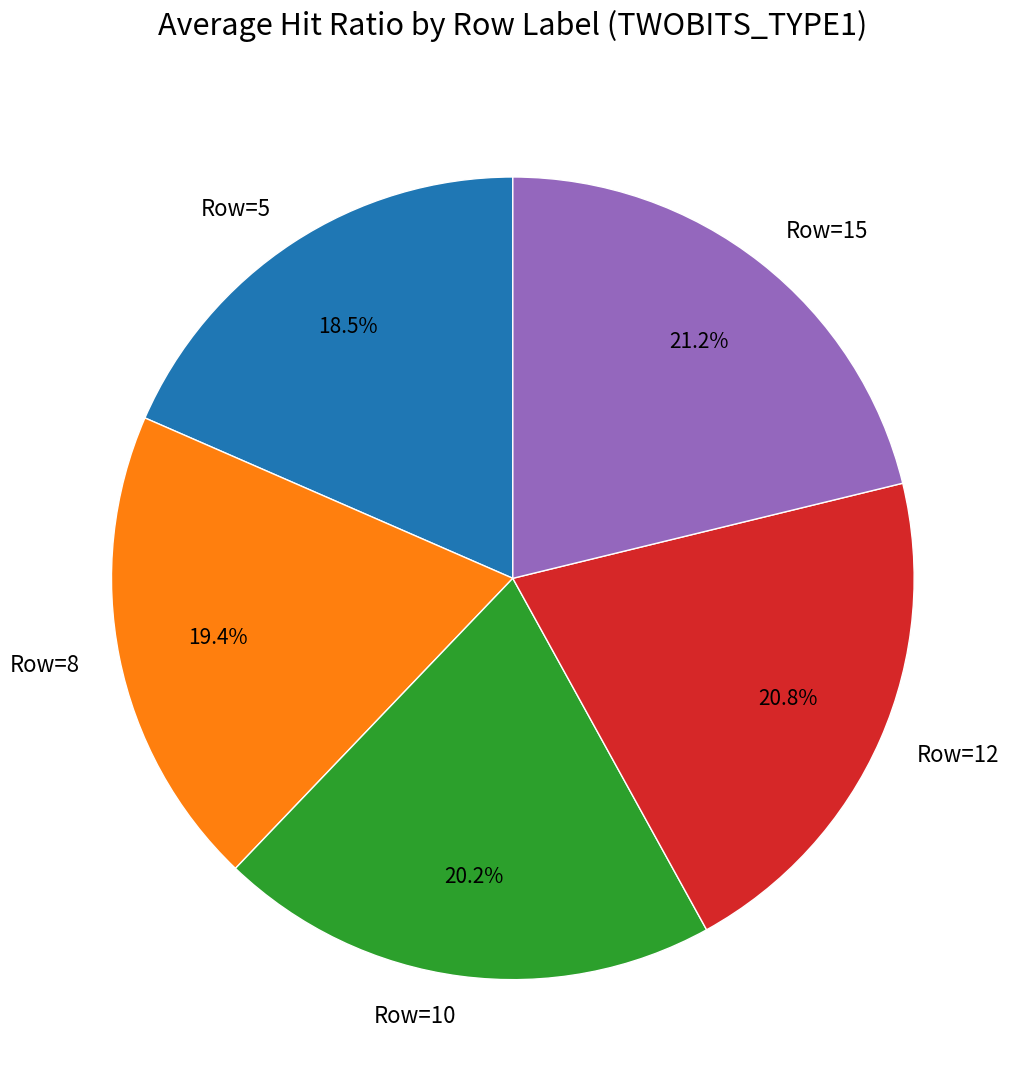

What is the smallest slice in the pie chart?

Row=5